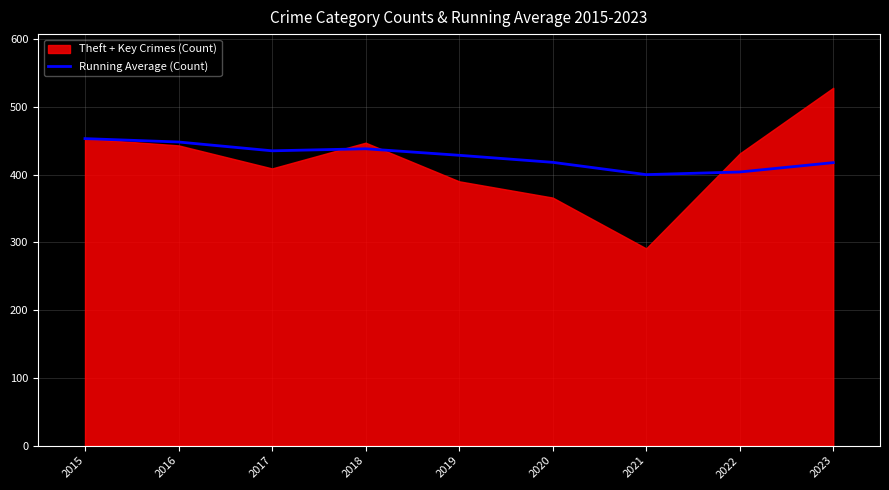

True or false: Running Average (Count) has a value of 673.7 at 2019.

False